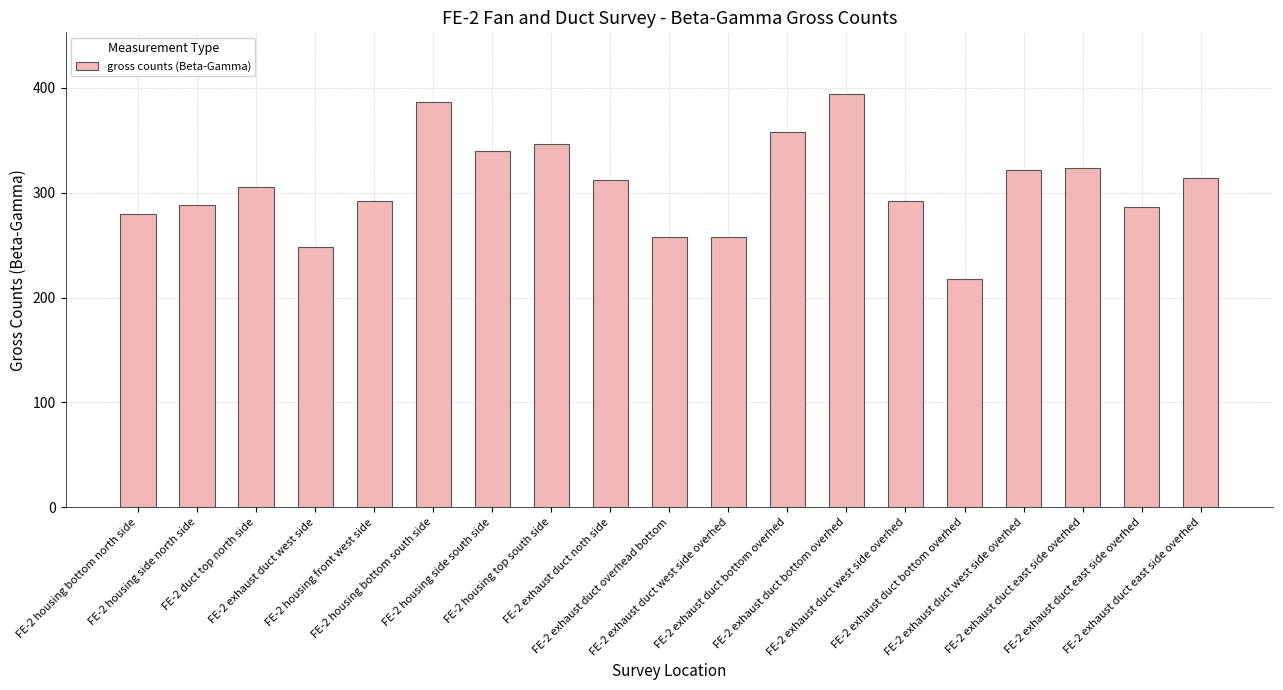

List the labels in order of value, largest first.

FE-2 exhaust duct bottom overhed, FE-2 housing bottom south side, FE-2 exhaust duct bottom overhed, FE-2 housing top south side, FE-2 housing side south side, FE-2 exhaust duct east side overhed, FE-2 exhaust duct west side overhed, FE-2 exhaust duct east side overhed, FE-2 exhaust duct noth side, FE-2 duct top north side, FE-2 housing front west side, FE-2 exhaust duct west side overhed, FE-2 housing side north side, FE-2 exhaust duct east side overhed, FE-2 housing bottom north side, FE-2 exhaust duct overhead bottom, FE-2 exhaust duct west side overhed, FE-2 exhaust duct west side, FE-2 exhaust duct bottom overhed